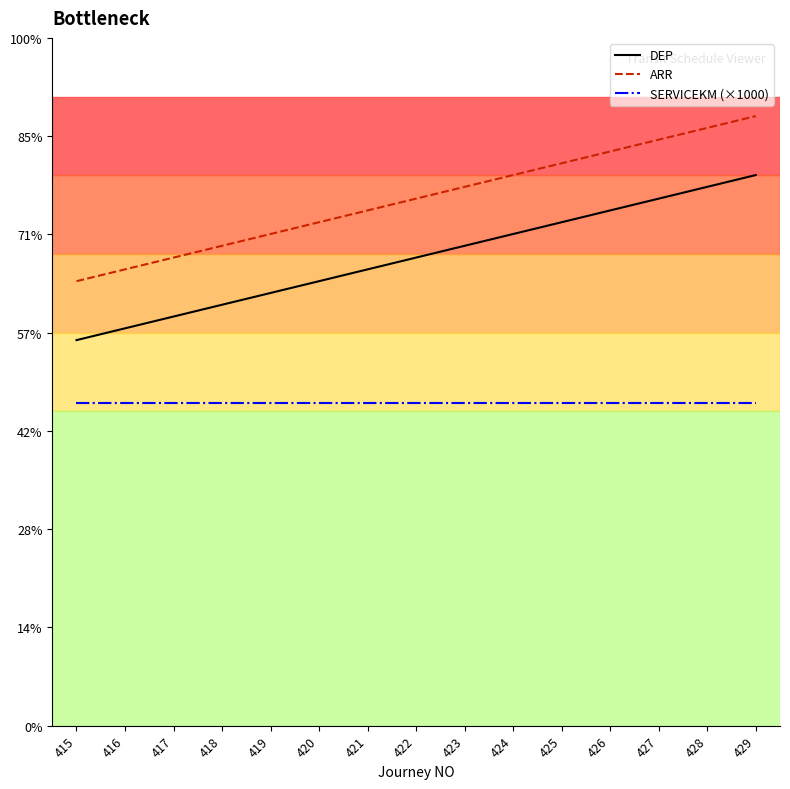

What are all the series names shown in the legend?

DEP, ARR, SERVICEKM (×1000)